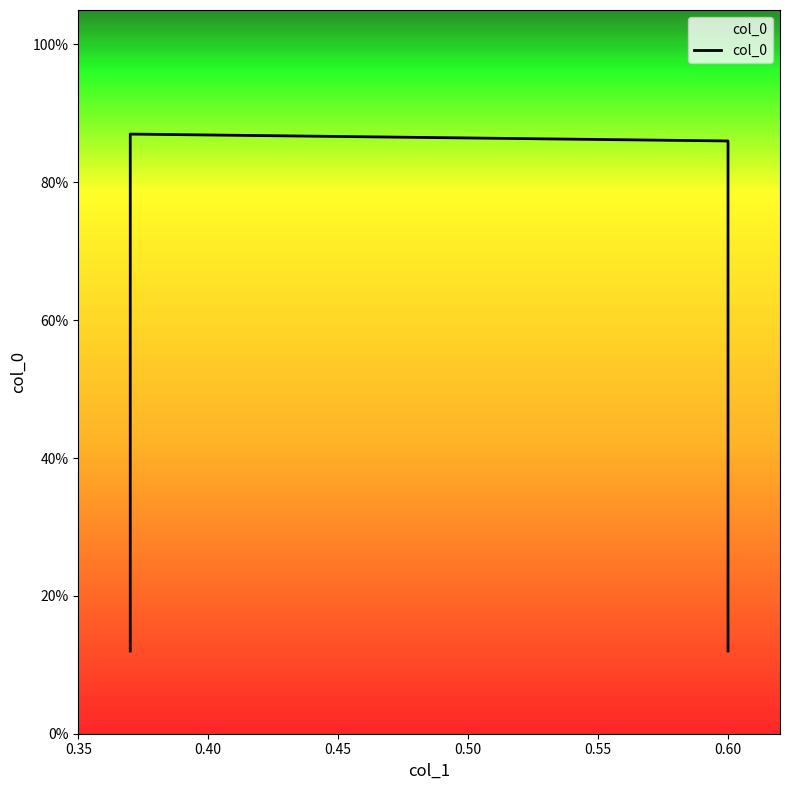

Which category has the highest value across all series?

0.40